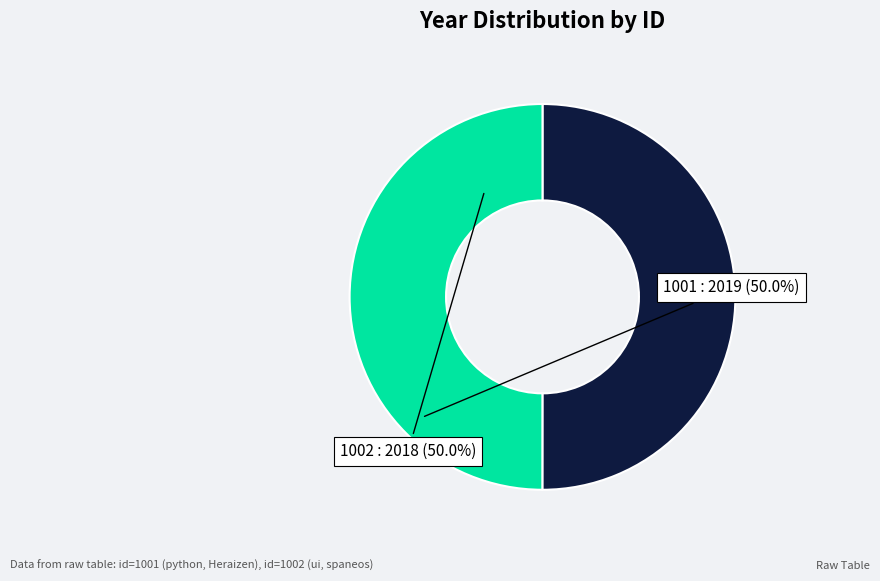

The 1002 slice represents 62% of the pie. True or false?

False